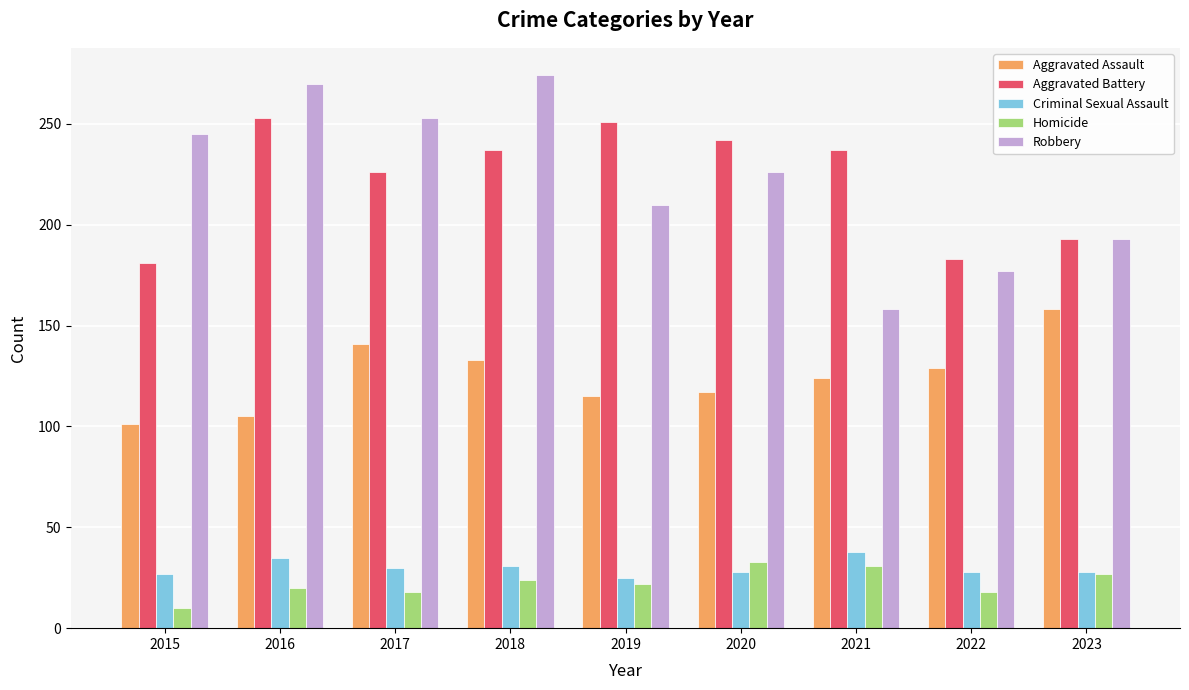

How many distinct data groups are displayed?

5